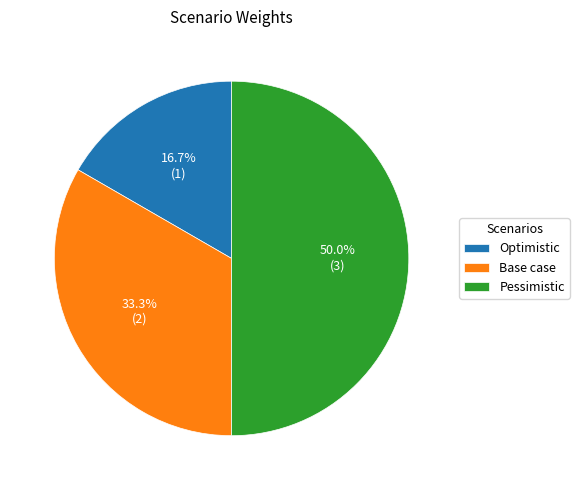

To the nearest percent, what is the combined percentage of Optimistic and Pessimistic?

67%